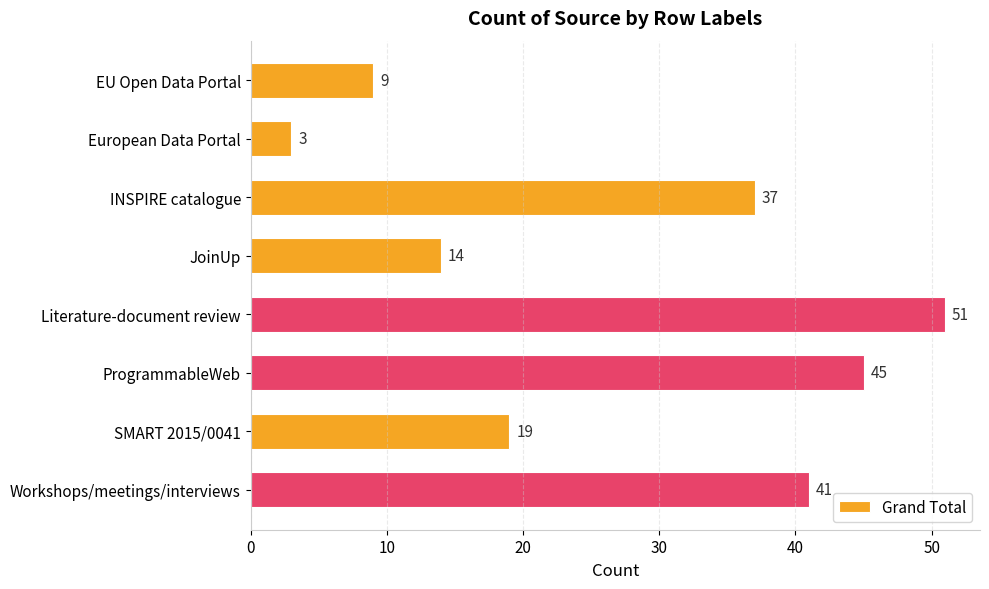

What is the label of the 6th bar from the bottom?

INSPIRE catalogue